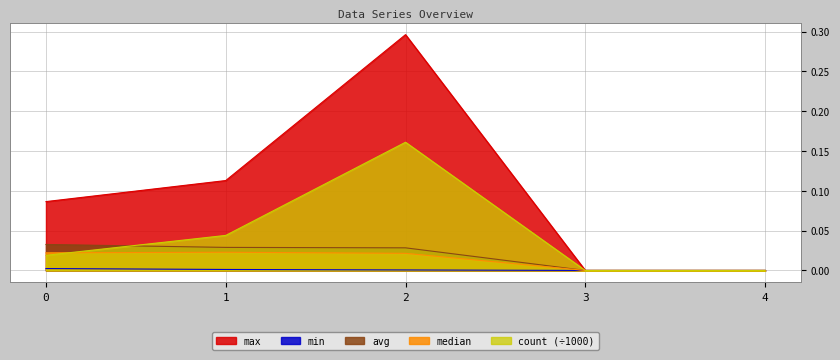

True or false: min and avg intersect in this chart.

False